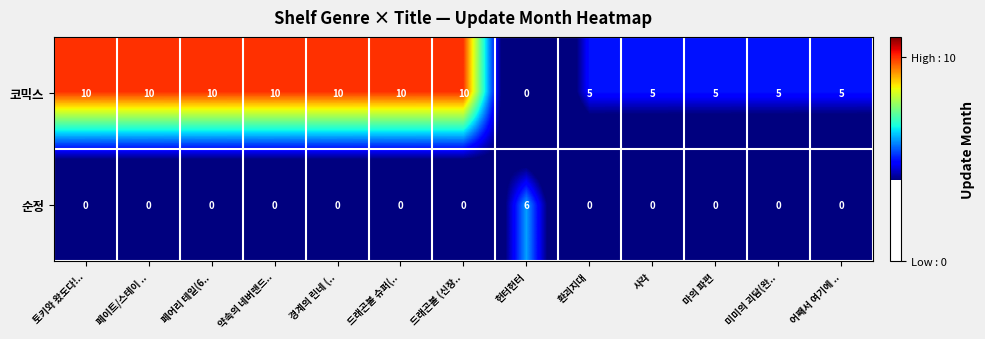

List the series in order of their peak value, lowest first.

순정, 코믹스